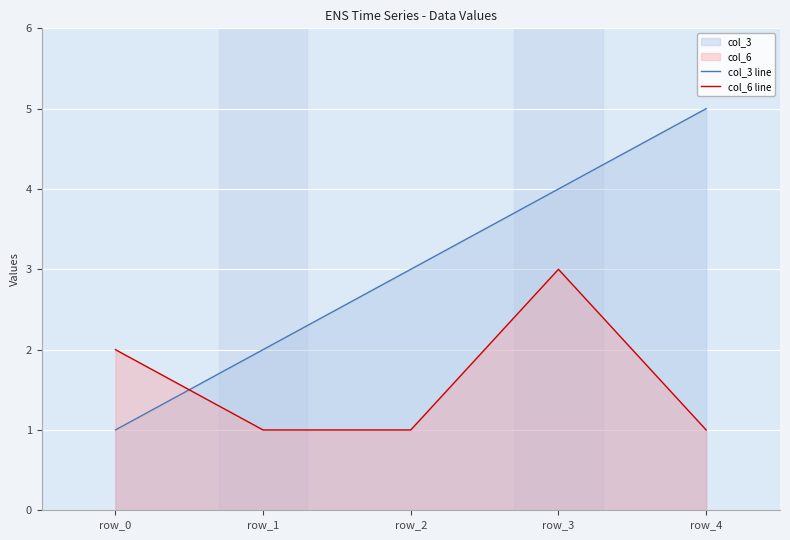

Rank the series by their maximum value, from lowest to highest.

col_6 line, col_3 line